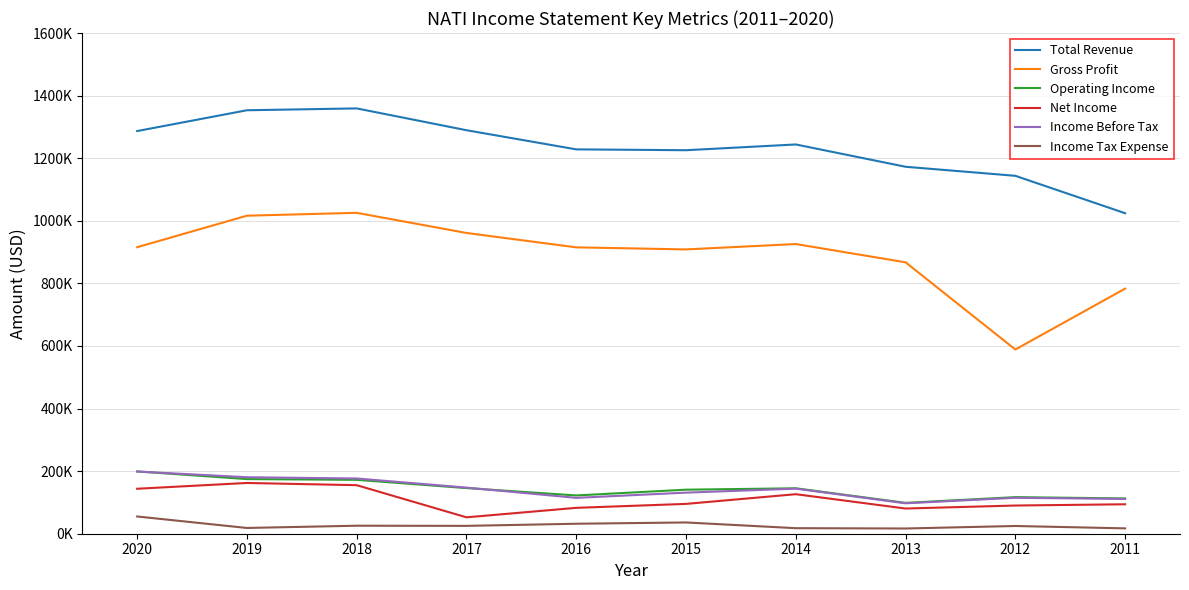

List the labels in order of Income Tax Expense value, smallest first.

2013, 2011, 2014, 2019, 2012, 2017, 2018, 2016, 2015, 2020